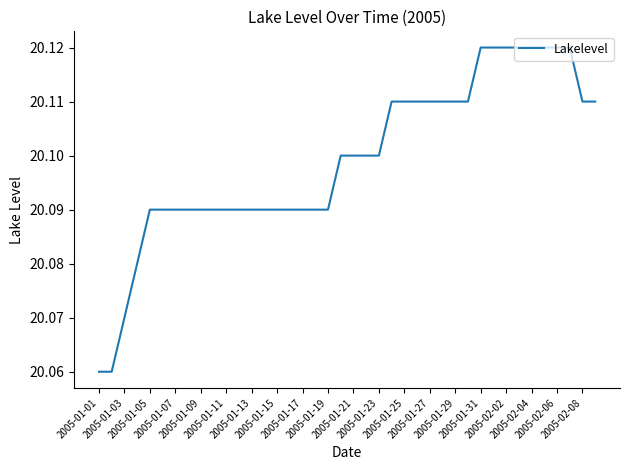

Count the number of categories in the chart.

40